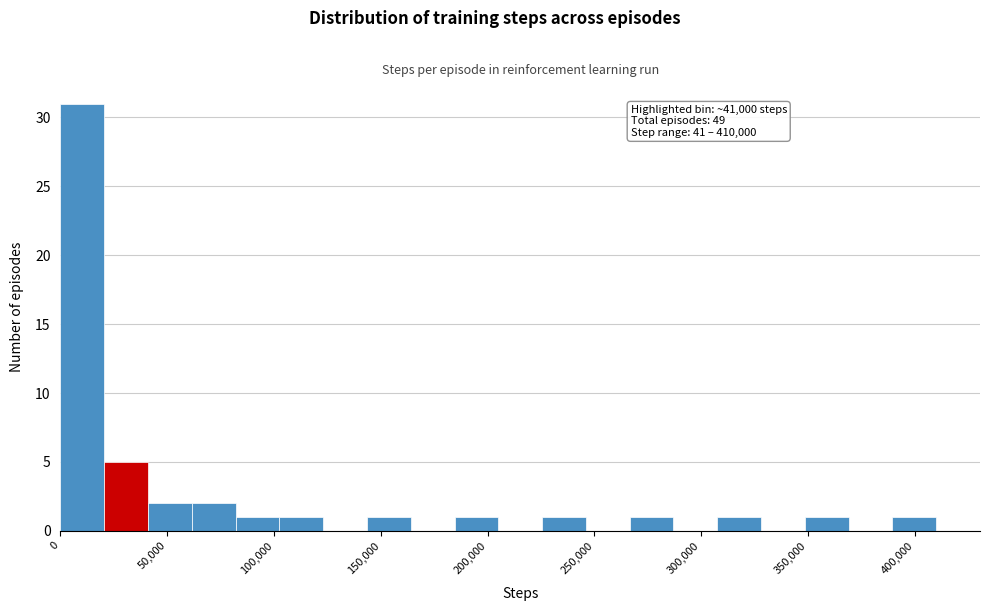

Which range on the x-axis has the tallest bar?

0 to 20000